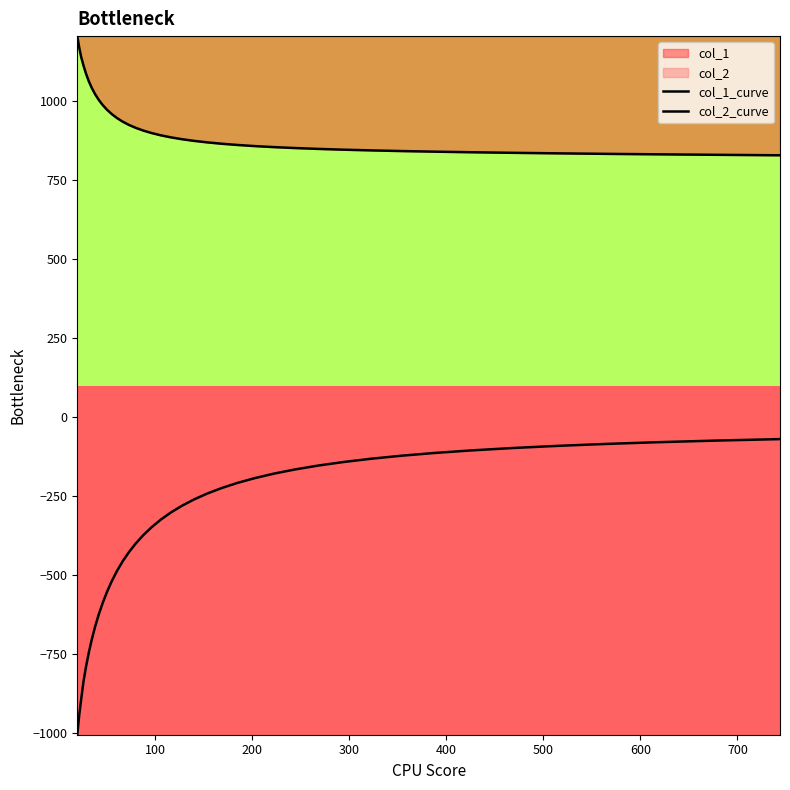

Which series has the largest range (max minus min)?

col_2